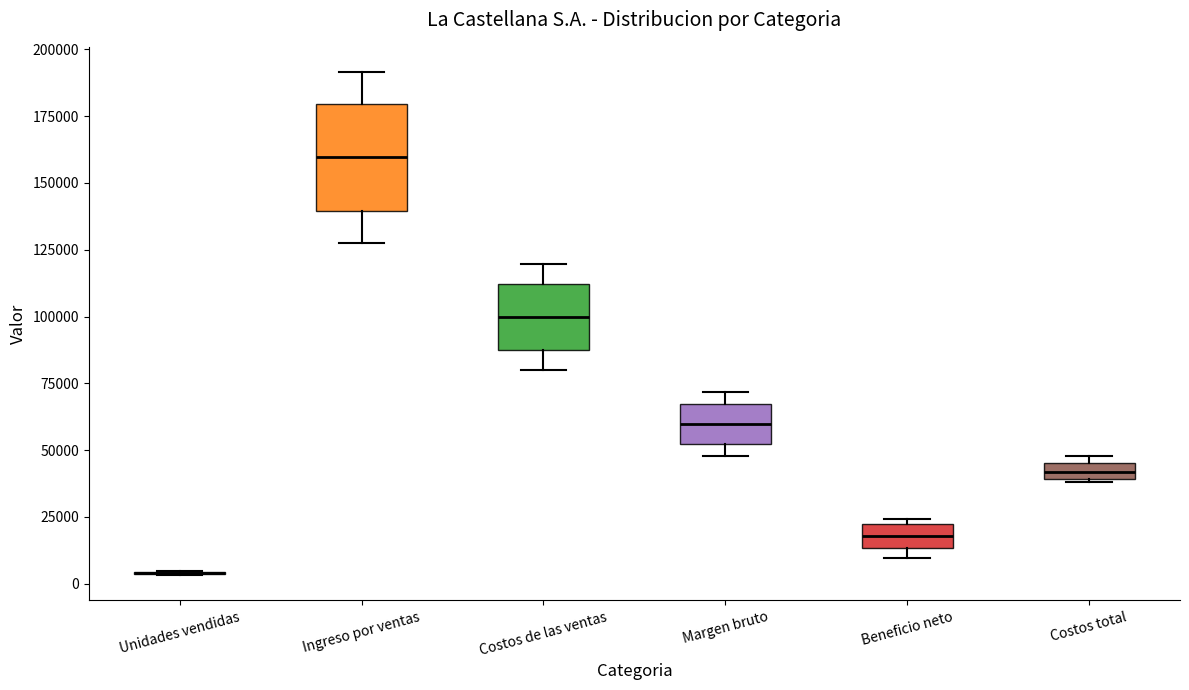

Comparing the boxes themselves (not the whiskers), which one is the tallest?

Ingreso por ventas